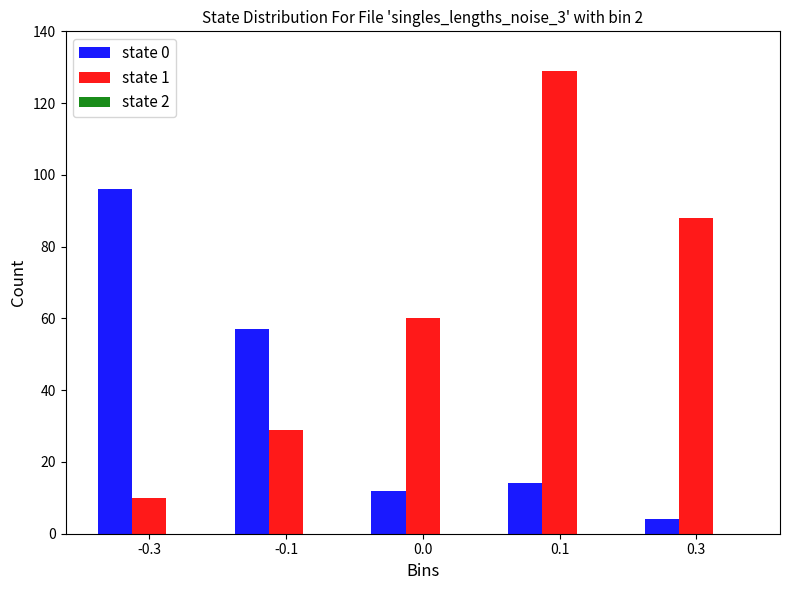

List the series in order of their overall mean, highest first.

state 1, state 0